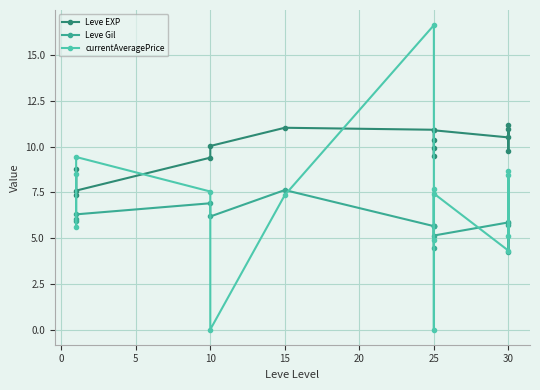

What value does the currentAveragePrice series have at 25?

7.4